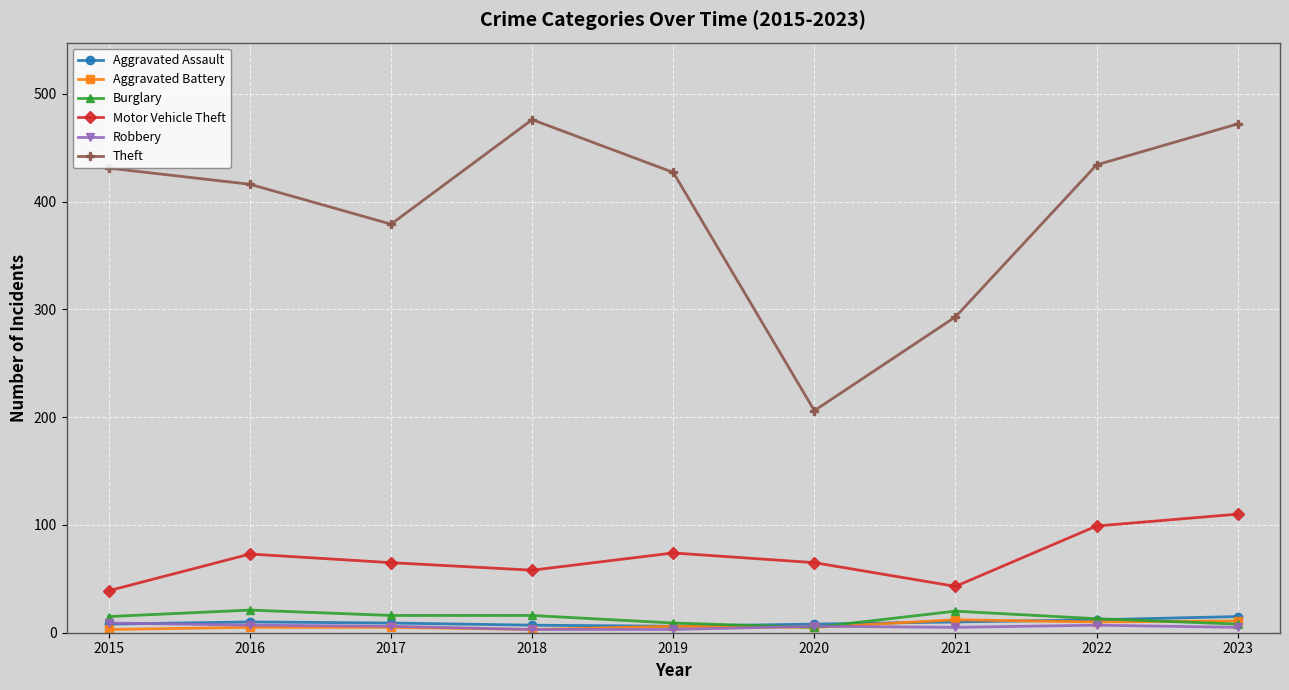

What is the difference between the highest and lowest values at 2021?

288